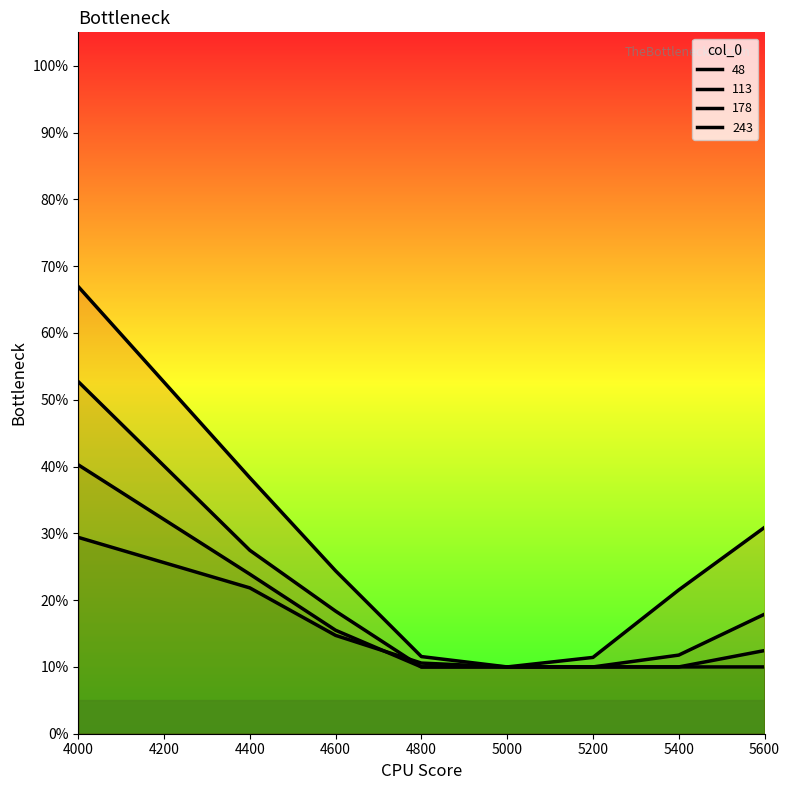

At which category is the sum across all series the highest?

4000